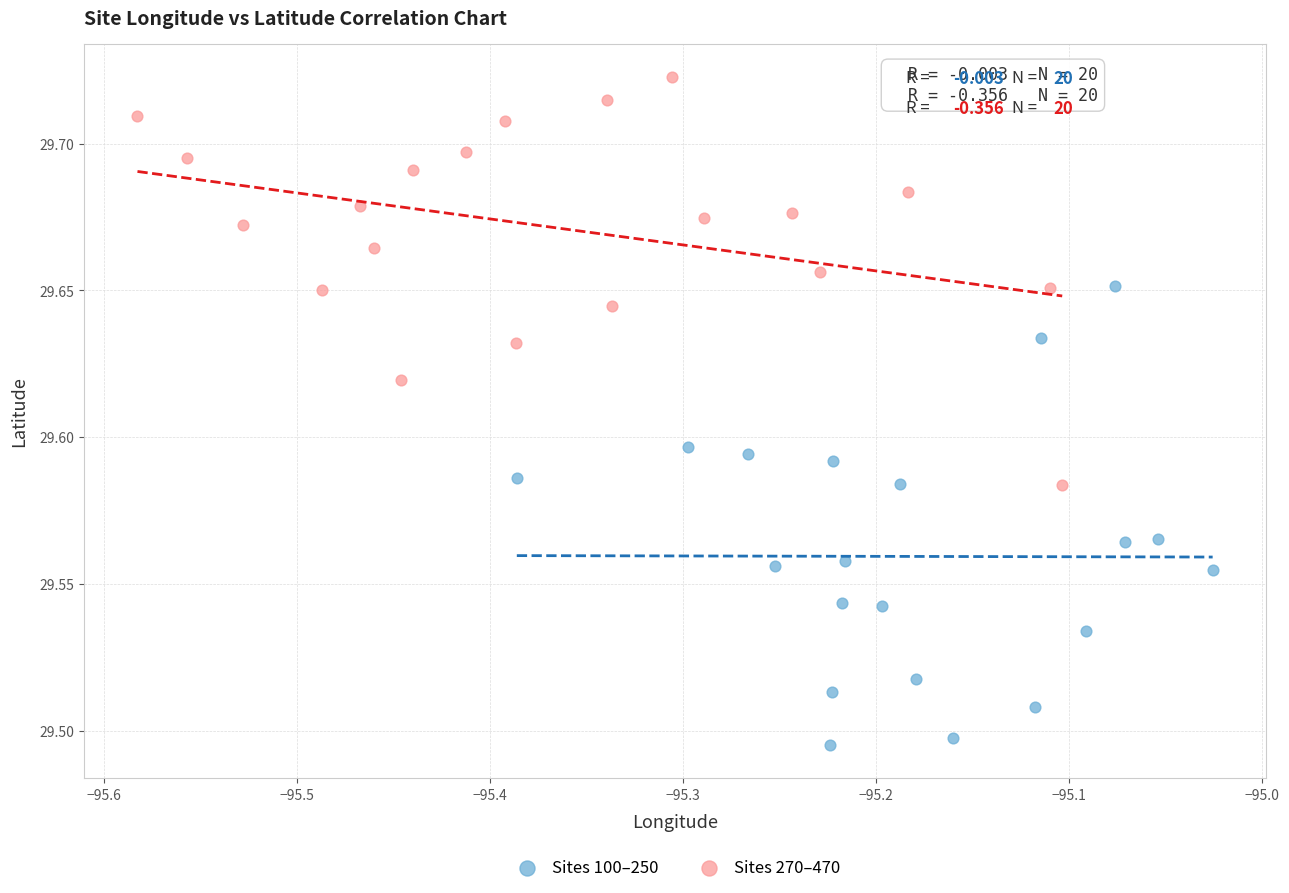

Which series contains the lowest Y value?

Sites 100–250